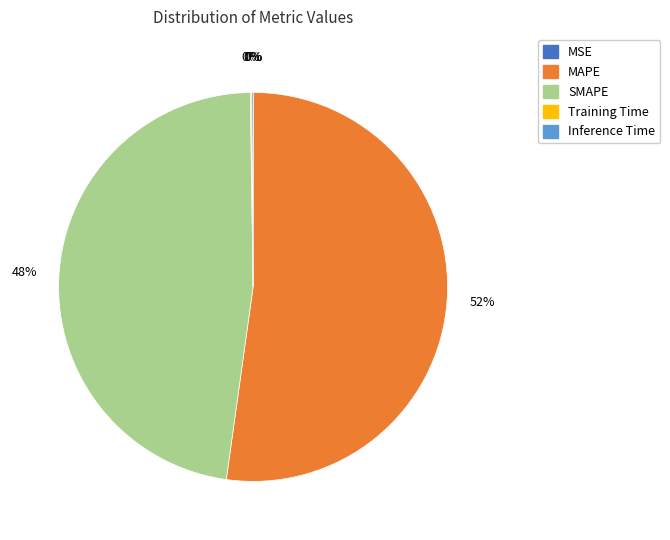

The SMAPE slice represents 48% of the pie. True or false?

True